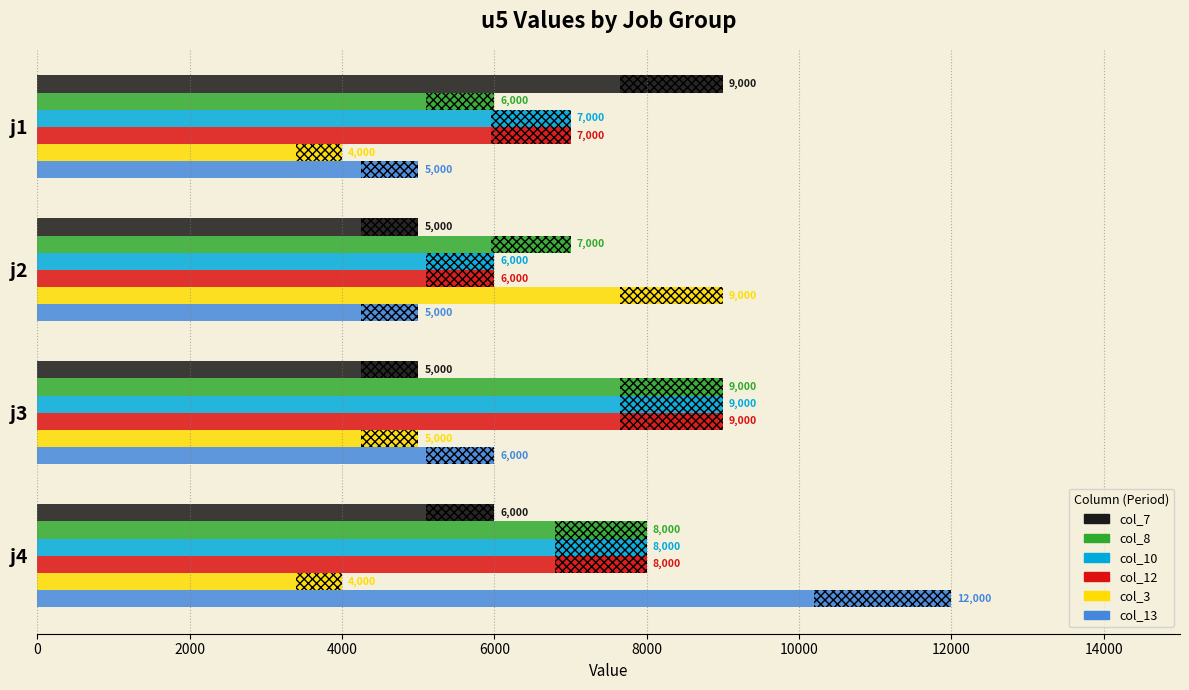

What is the value of the col_10 bar at the 4th from the left?

8000